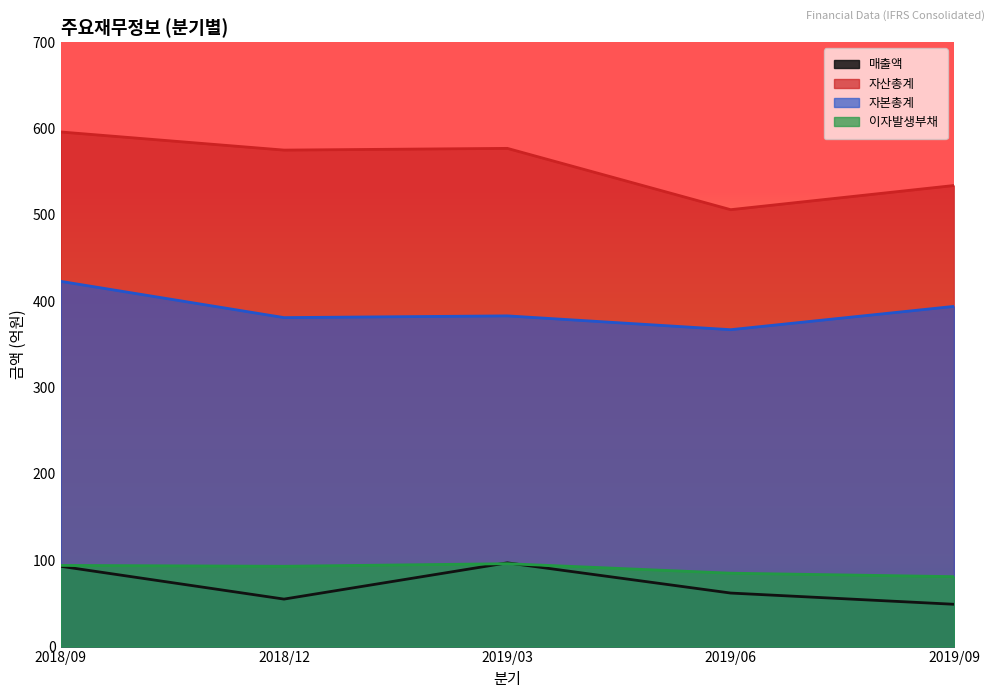

How many values in the 매출액 series exceed 62?

2